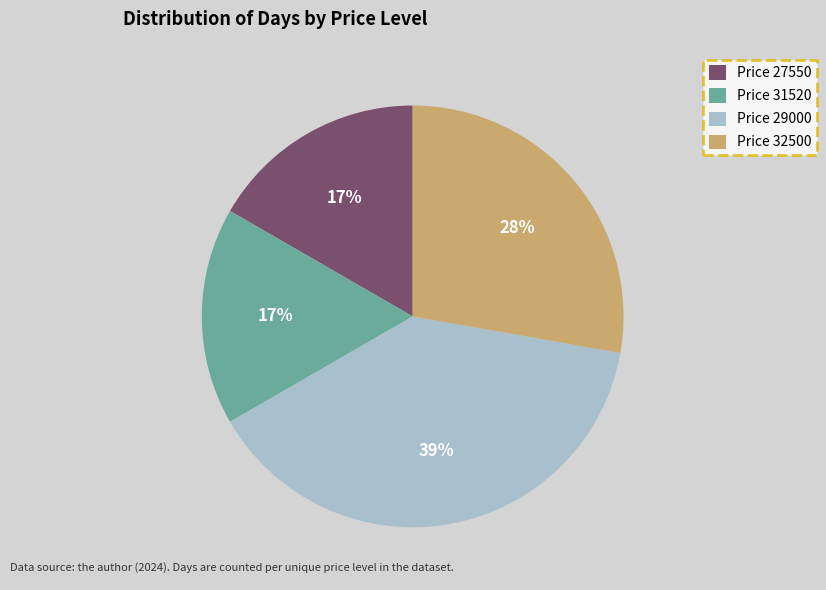

How many slices are in this pie chart?

4